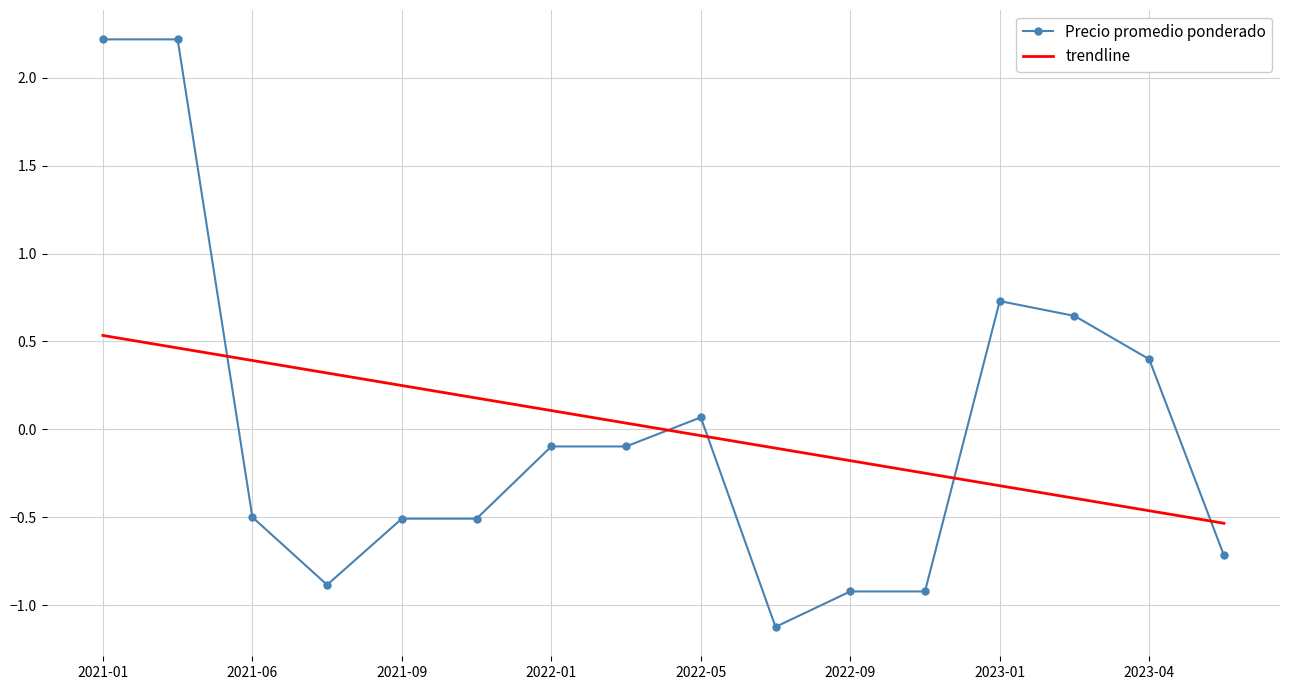

After their last crossing, which series has the higher values: Precio promedio ponderado or trendline?

trendline